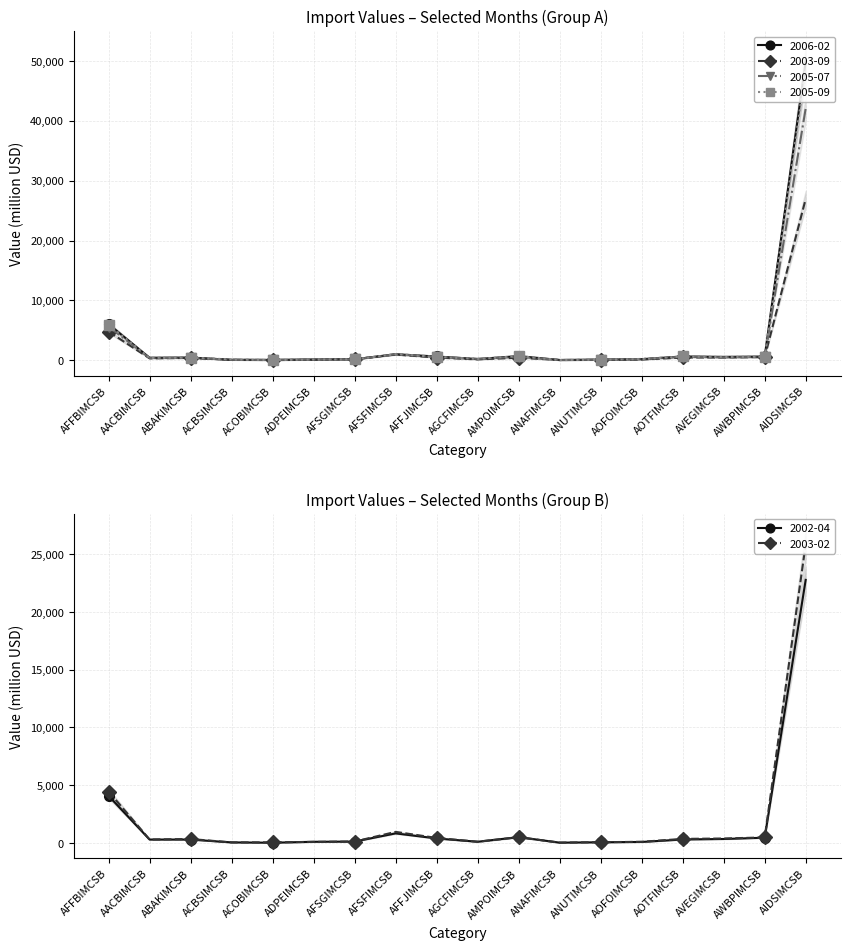

Which series changed the most between AFSFIMCSB and AGCFIMCSB?

2003-02